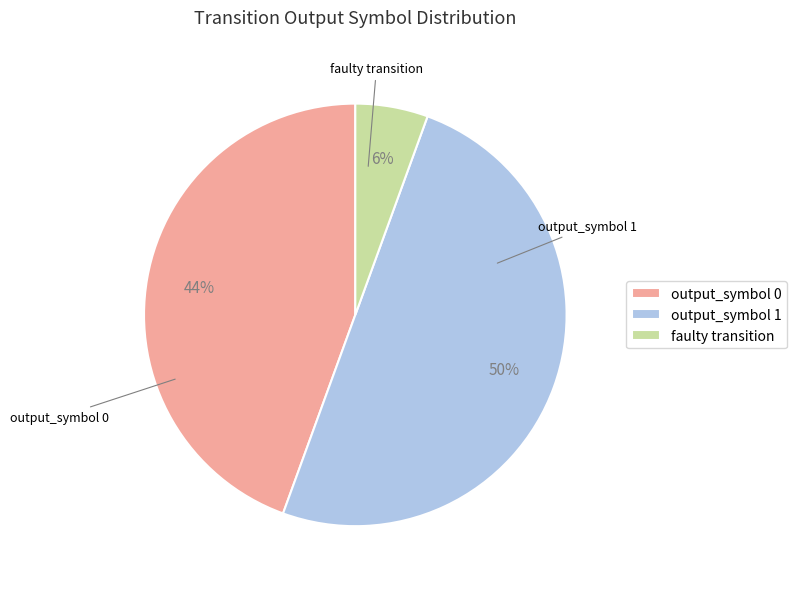

Rank the categories by value from highest to lowest.

output_symbol 1, output_symbol 0, faulty transition